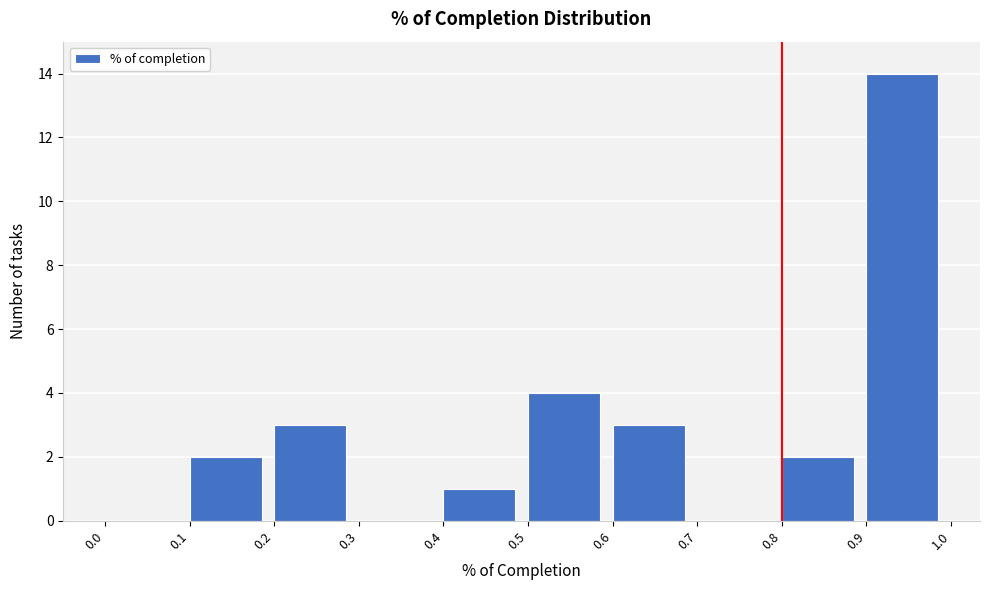

Reading left to right, transcribe this chart: for each bar, give the range it covers on the x-axis and its height. The values are not printed on the chart, so give them approximately, as read against the axis.

0.0 to 0.1: 0
0.1 to 0.2: 2
0.2 to 0.3: 3
0.3 to 0.4: 0
0.4 to 0.5: 1
0.5 to 0.6: 4
0.6 to 0.7: 3
0.7 to 0.8: 0
0.8 to 0.9: 2
0.9 to 1.0: 14